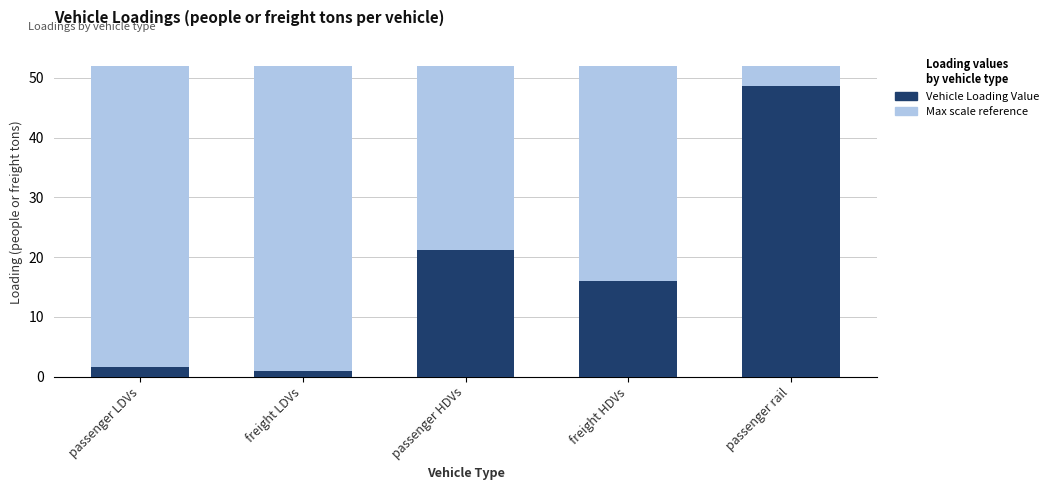

What position from the left is passenger LDVs?

1